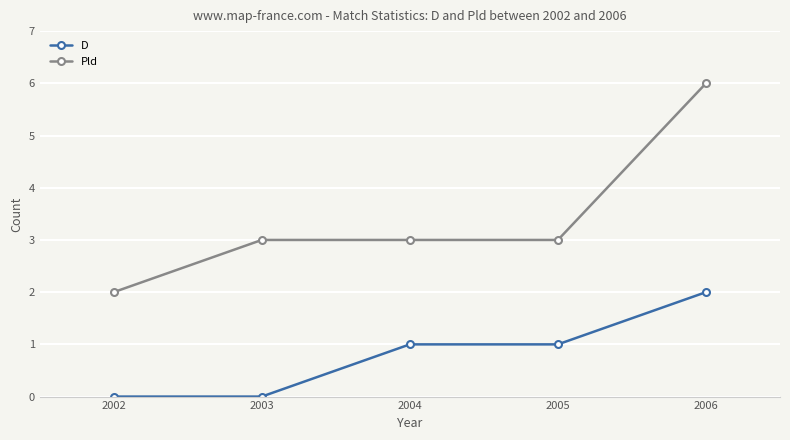

Rank the series by their average value, from lowest to highest.

D, Pld